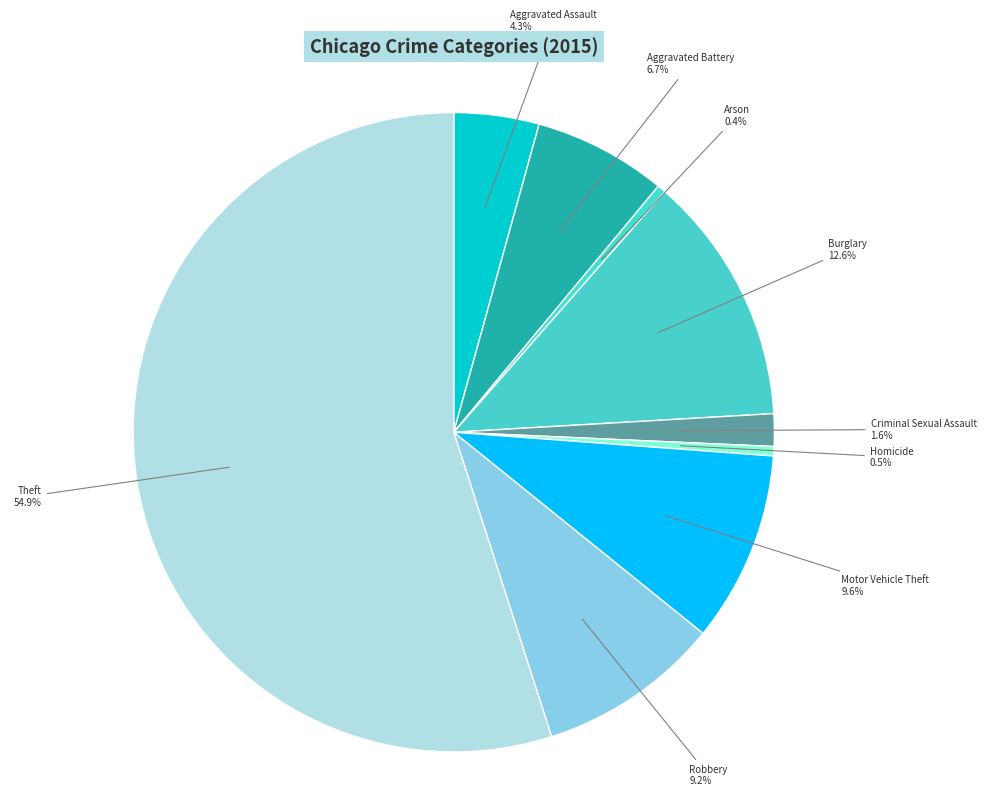

Is the sum of Homicide and Robbery greater than half?

No